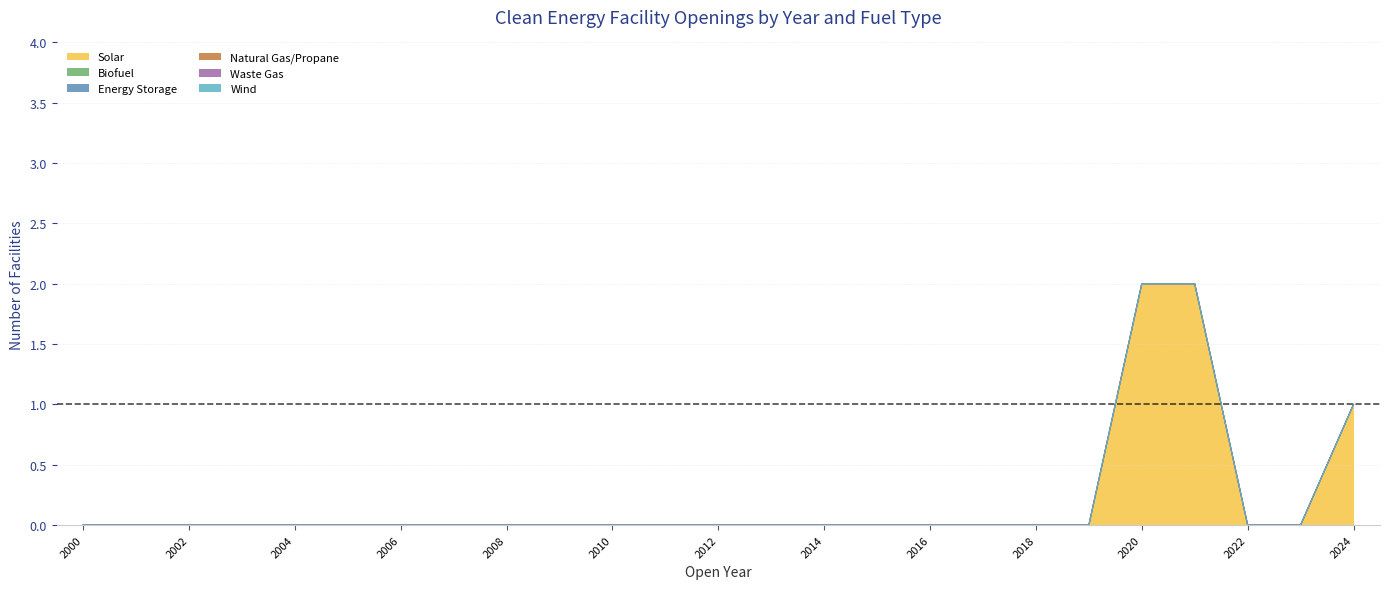

Reading left to right, transcribe all the data shown in this chart.

Solar: 0	0	0	0	0	0	0	0	0	0	0	0	0	0	0	0	0	0	0	0	2	2	0	0	1
Biofuel: 0	0	0	0	0	0	0	0	0	0	0	0	0	0	0	0	0	0	0	0	0	0	0	0	0
Energy Storage: 0	0	0	0	0	0	0	0	0	0	0	0	0	0	0	0	0	0	0	0	0	0	0	0	0
Natural Gas/Propane: 0	0	0	0	0	0	0	0	0	0	0	0	0	0	0	0	0	0	0	0	0	0	0	0	0
Waste Gas: 0	0	0	0	0	0	0	0	0	0	0	0	0	0	0	0	0	0	0	0	0	0	0	0	0
Wind: 0	0	0	0	0	0	0	0	0	0	0	0	0	0	0	0	0	0	0	0	0	0	0	0	0